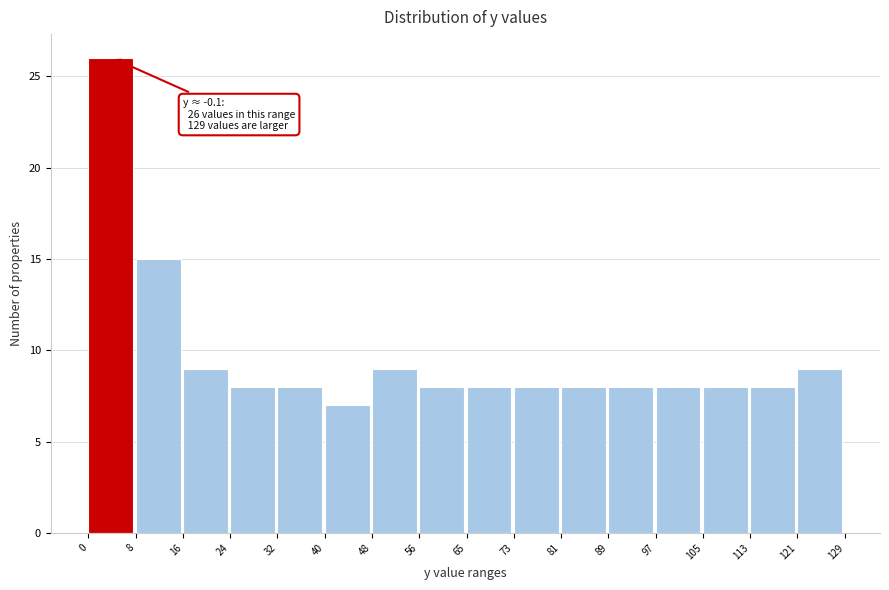

Which range on the x-axis has the tallest bar?

0 to 8